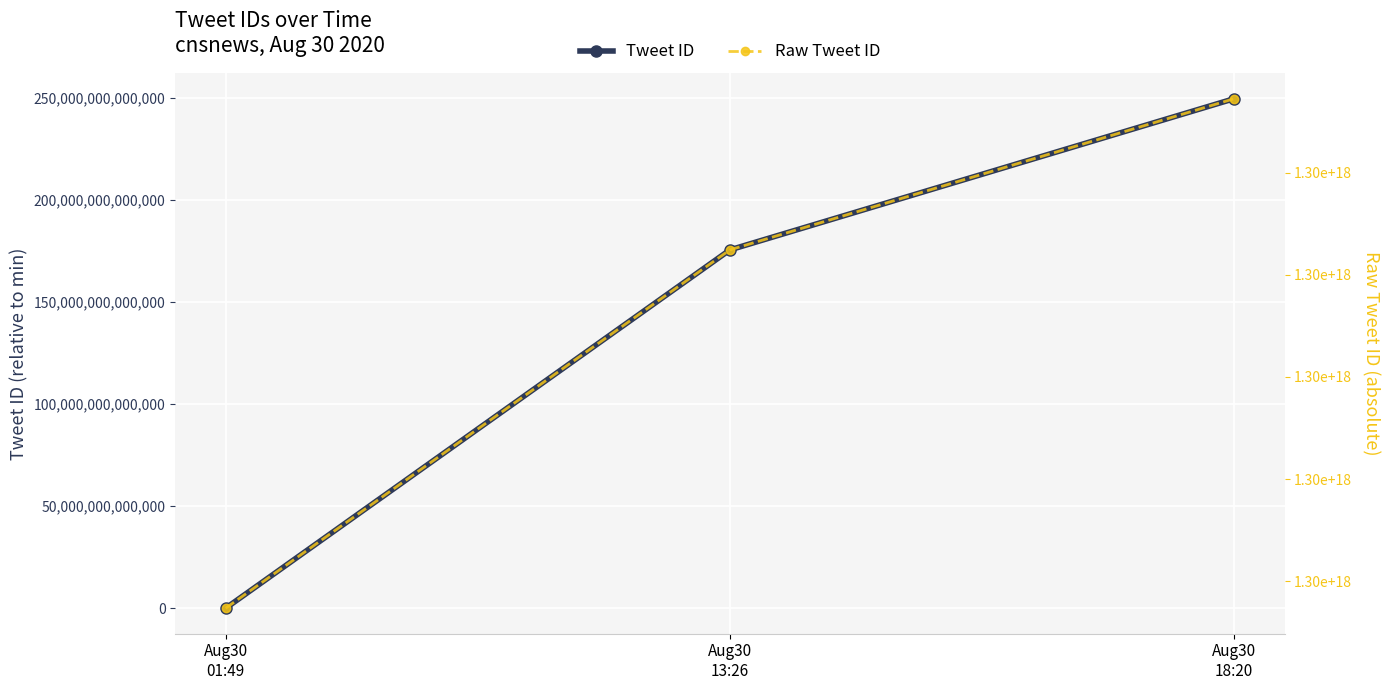

Rank the series at Aug30
13:26 from highest to lowest value.

Raw Tweet ID, Tweet ID